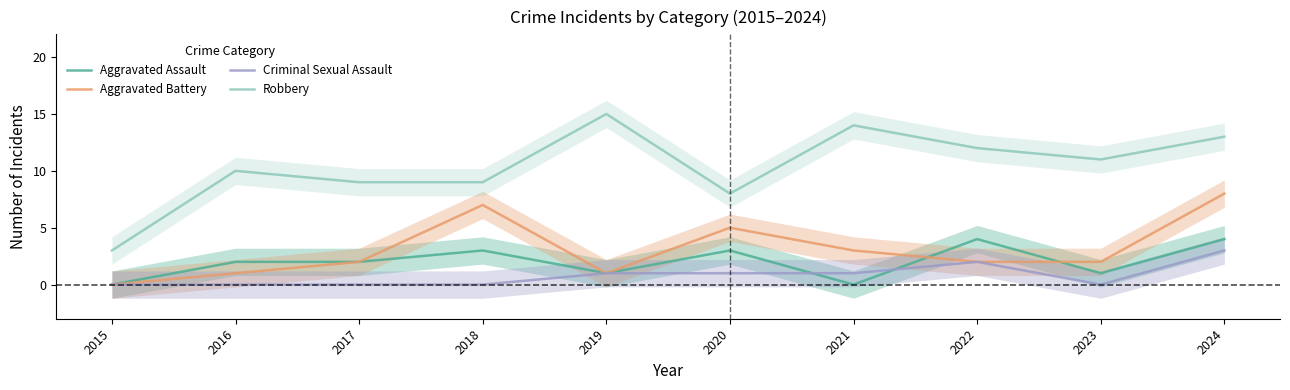

Is it true that Criminal Sexual Assault equals 1 at 2015?

False